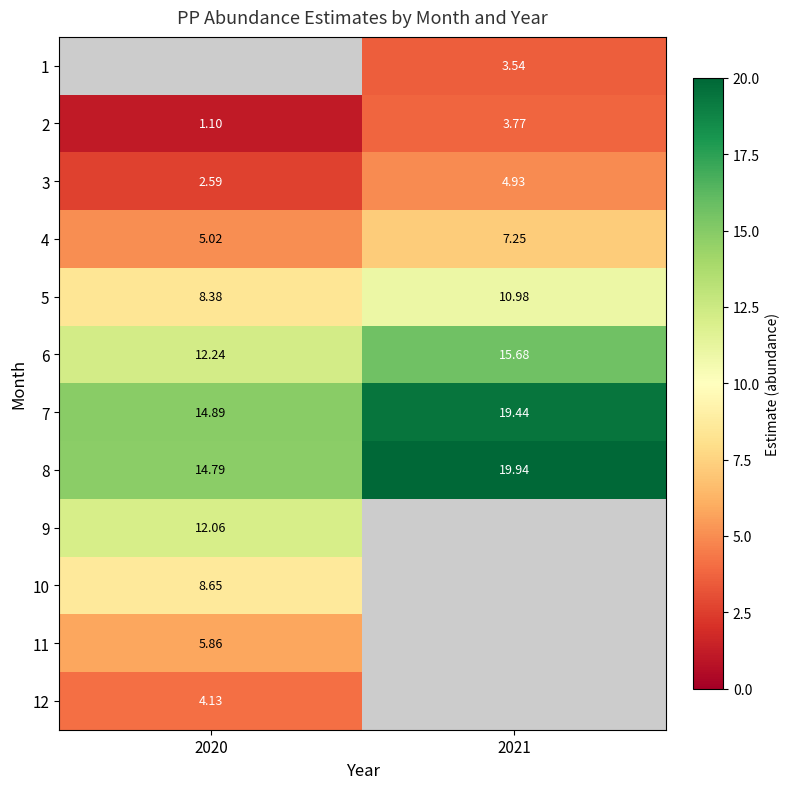

What is the sum of all 6 values?

27.9